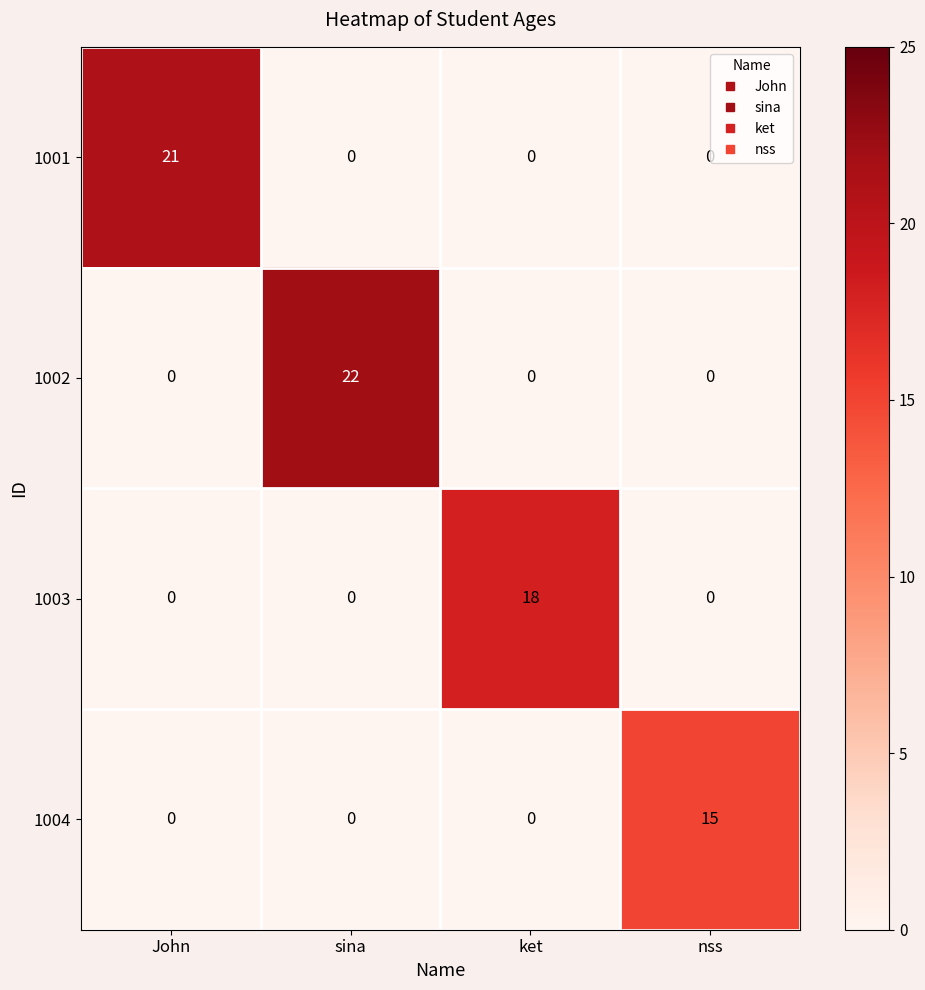

What is the greatest value displayed?

22